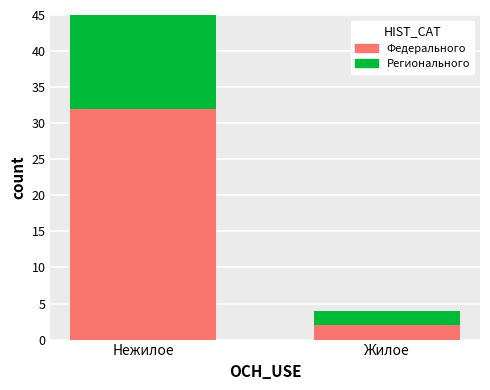

At which label does Регионального значения reach its minimum?

Жилое